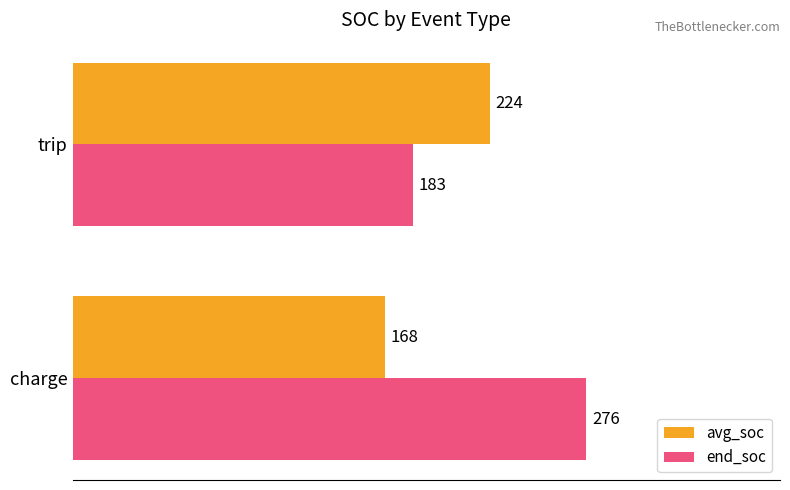

Read the avg_soc value at charge.

168